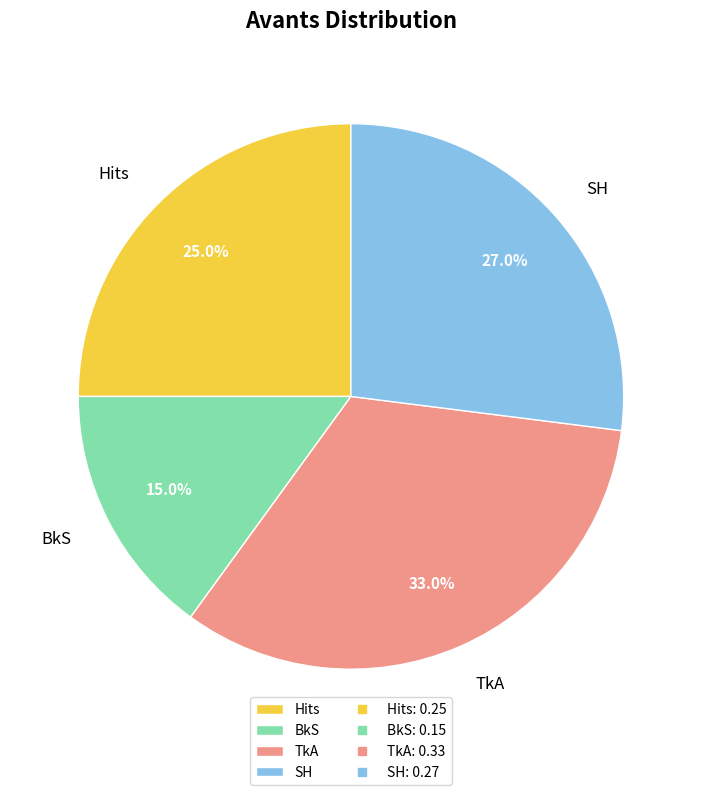

To the nearest percent, what portion does SH represent?

27%